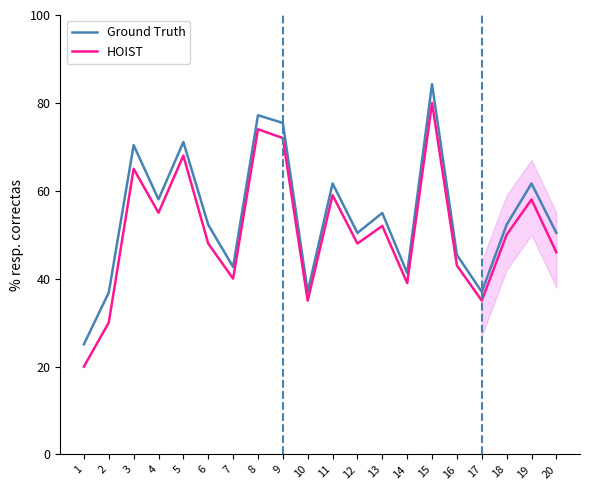

Reading left to right, extract all data points from this chart.

Ground Truth: 1=25.1	2=36.8	3=70.4	4=58.0	5=71.1	6=52.3	7=42.7	8=77.2	9=75.4	10=37.0	11=61.7	12=50.4	13=55.0	14=41.3	15=84.3	16=45.4	17=37.0	18=52.3	19=61.7	20=50.4
HOIST: 1=20.0	2=30.0	3=65.0	4=55.0	5=68.0	6=48.0	7=40.0	8=74.0	9=72.0	10=35.0	11=59.0	12=48.0	13=52.0	14=39.0	15=80.0	16=43.0	17=35.0	18=50.0	19=58.0	20=46.0